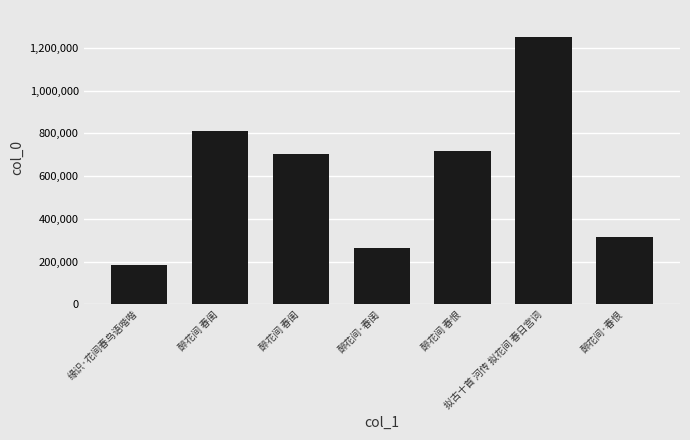

What is the sum of all values?

4257441